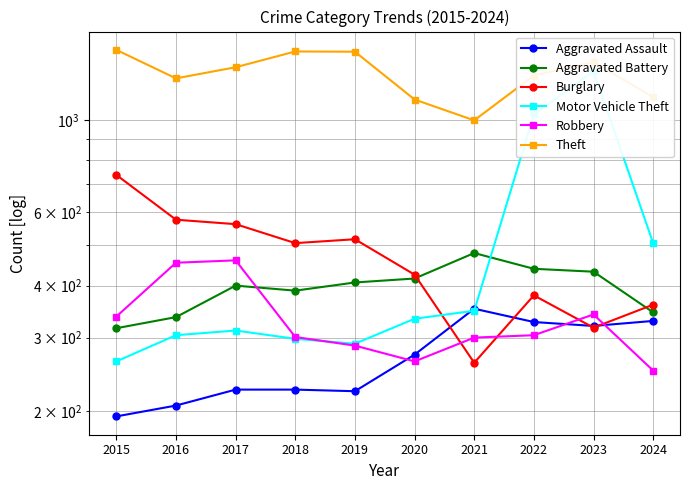

True or false: Aggravated Battery has a value of 439 at 2022.

True